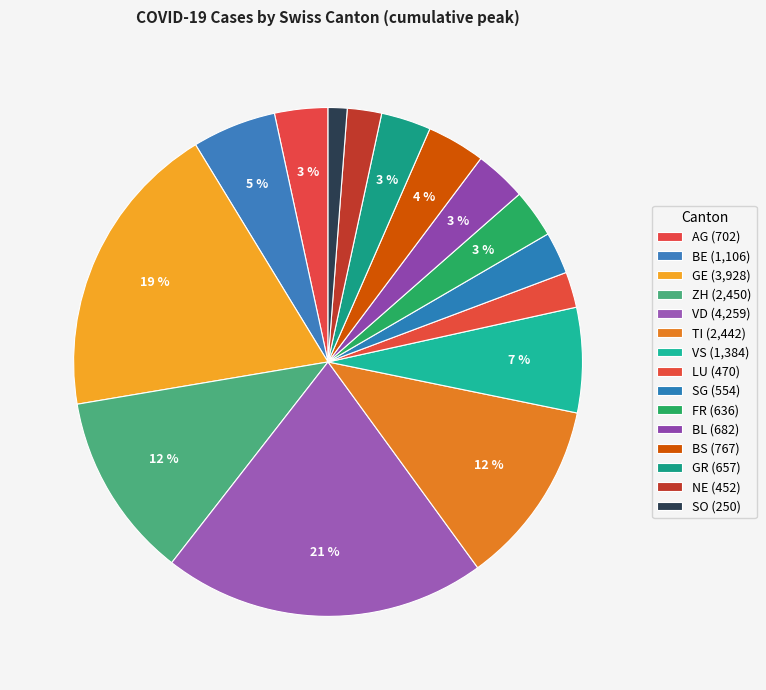

How many segments does this pie chart have?

15